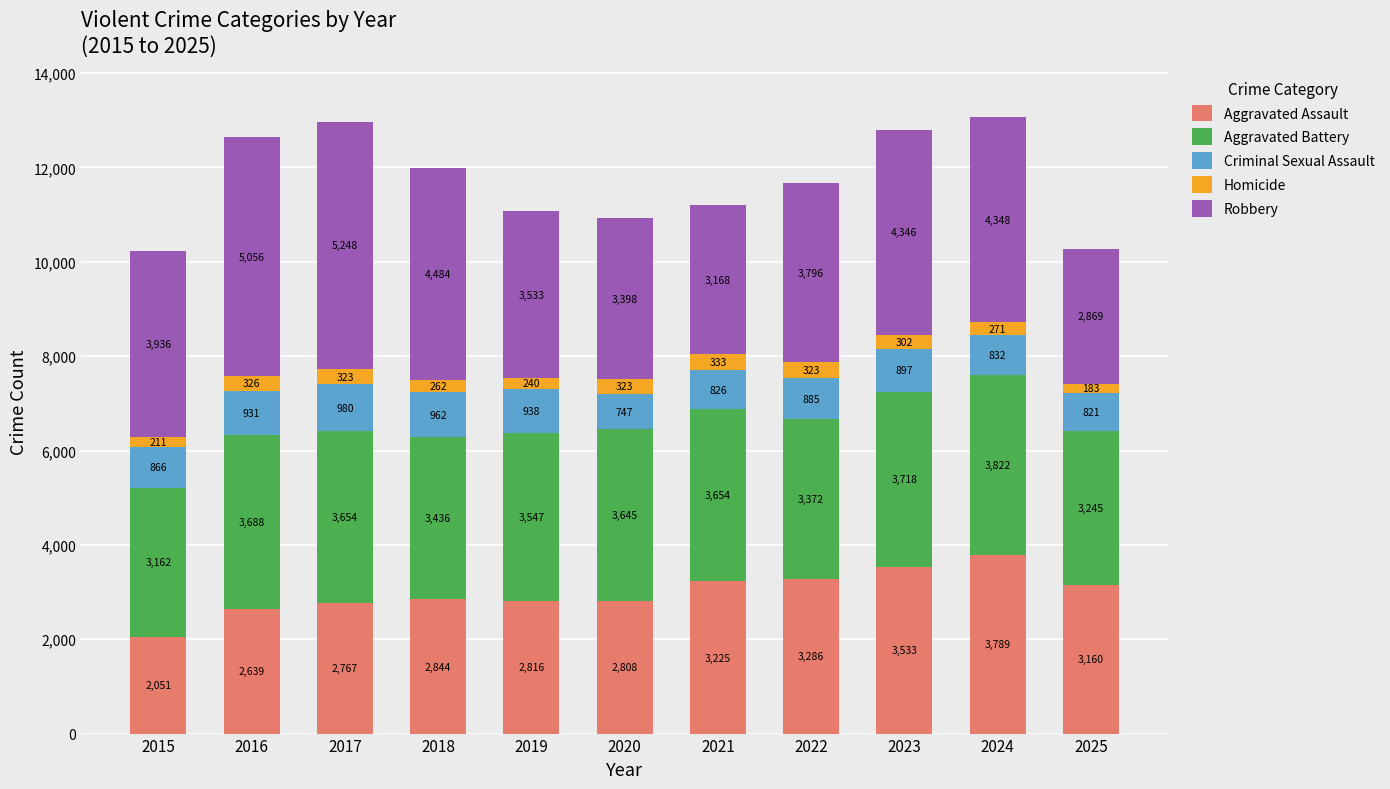

What is the total value across all series at 2016?

12640